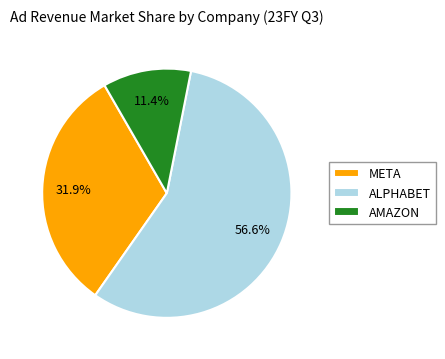

Approximately how many times larger is the value at AMAZON compared to ALPHABET?

0.2